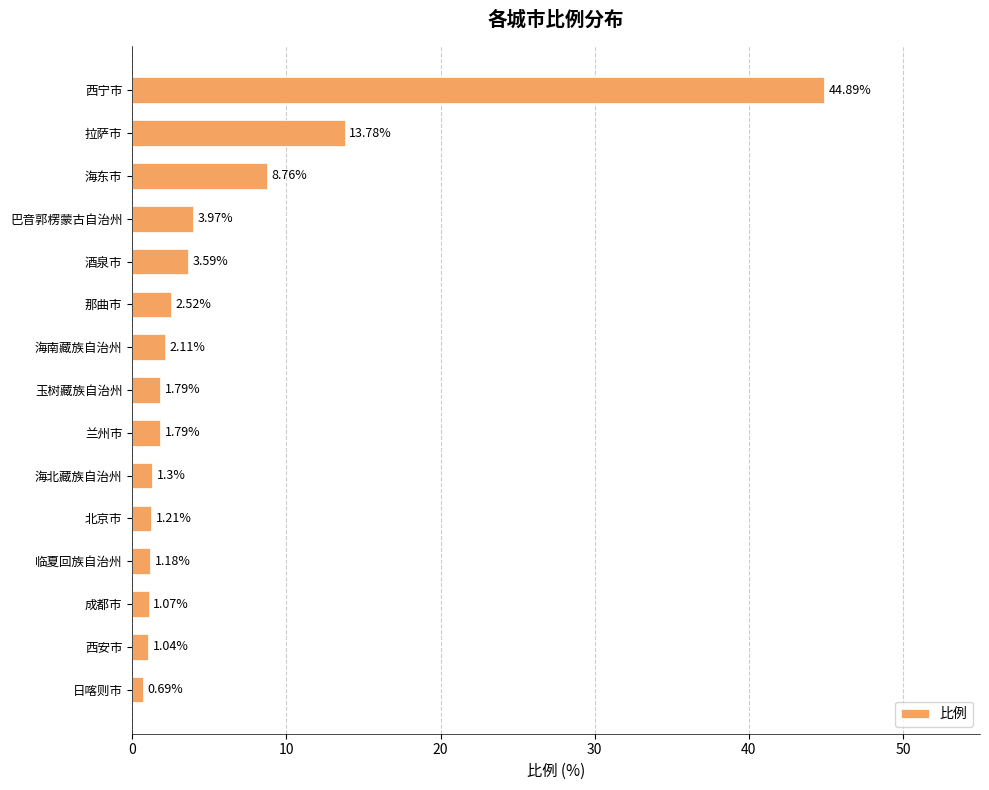

Which category has the lowest value across all series?

日喀则市